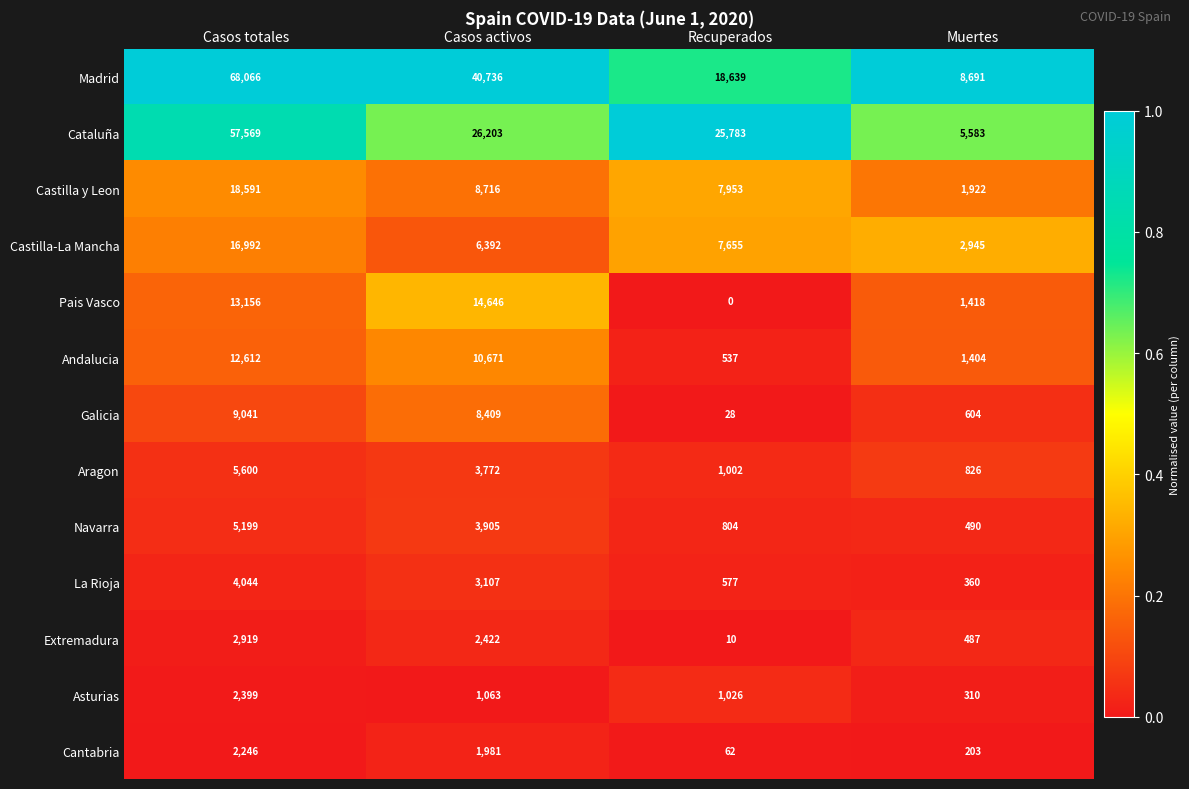

Which series has the largest range (max minus min)?

Madrid